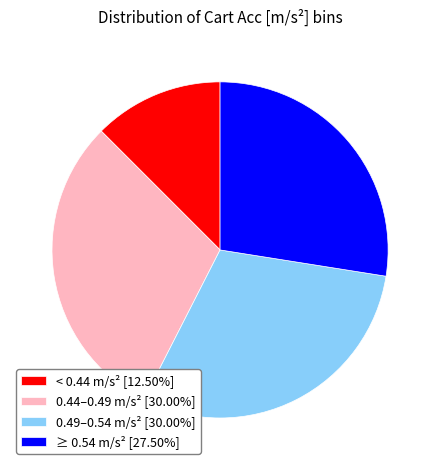

Do 0.49–0.54 m/s² [30.00%] and < 0.44 m/s² [12.50%] together represent more than half of the pie?

No